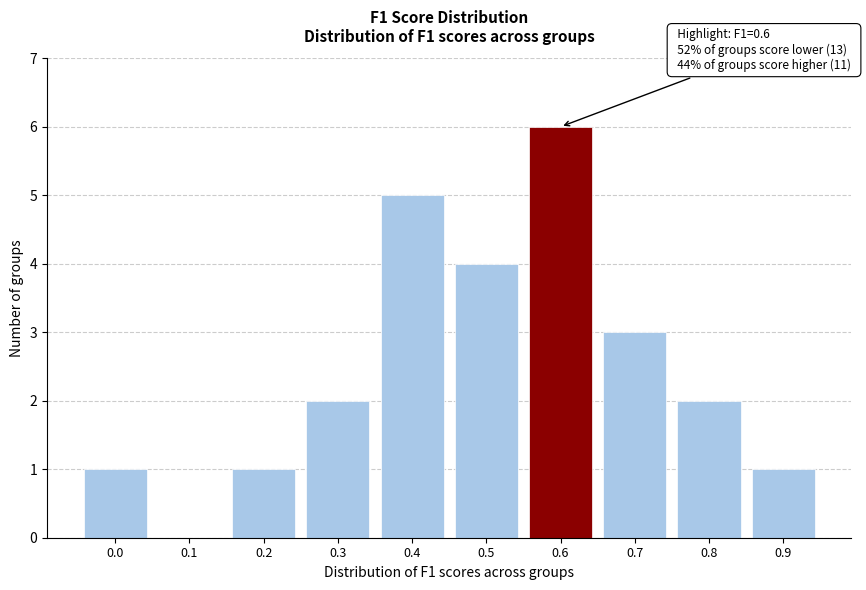

Reading left to right, extract all data points from this chart.

0.0=1	0.1=0	0.2=1	0.3=2	0.4=5	0.5=4	0.6=6	0.7=3	0.8=2	0.9=1